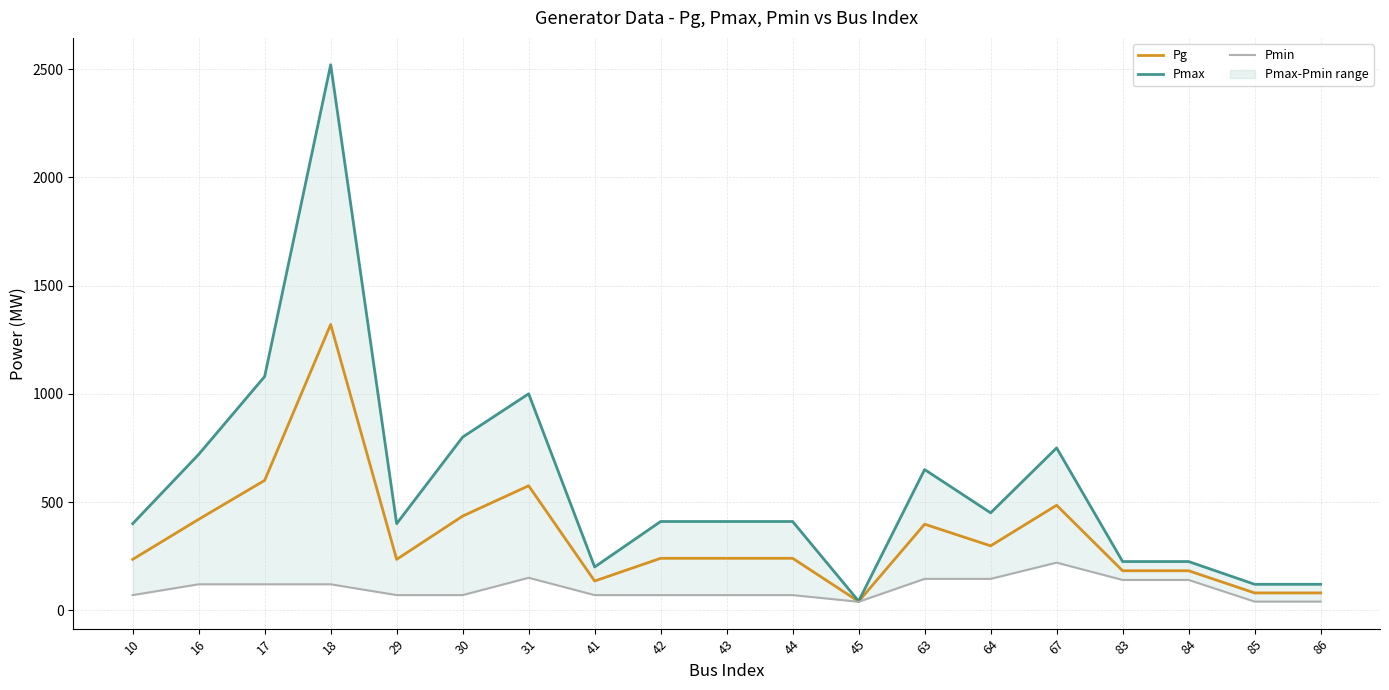

At how many categories does at least one series exceed 1494?

1